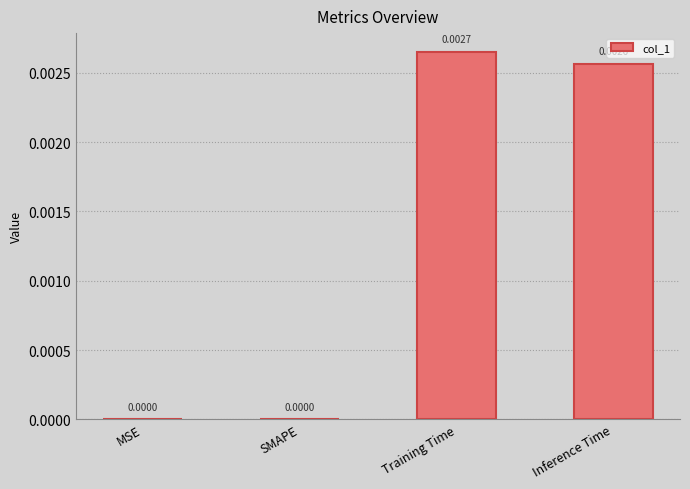

Count the number of data series in this chart.

1